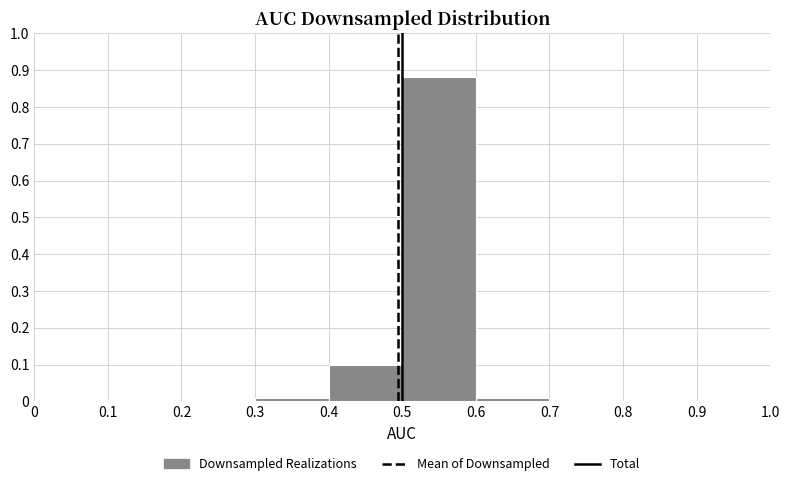

Reading left to right, list every bar in this chart as the range it spans on the x-axis followed by its height. The values are not printed on the chart, so give them approximately, as read against the axis.

0 to 0.1: 0
0.1 to 0.2: 0
0.2 to 0.3: 0
0.3 to 0.4: 0.01
0.4 to 0.5: 0.10
0.5 to 0.6: 0.88
0.6 to 0.7: 0.01
0.7 to 0.8: 0
0.8 to 0.9: 0
0.9 to 1.0: 0